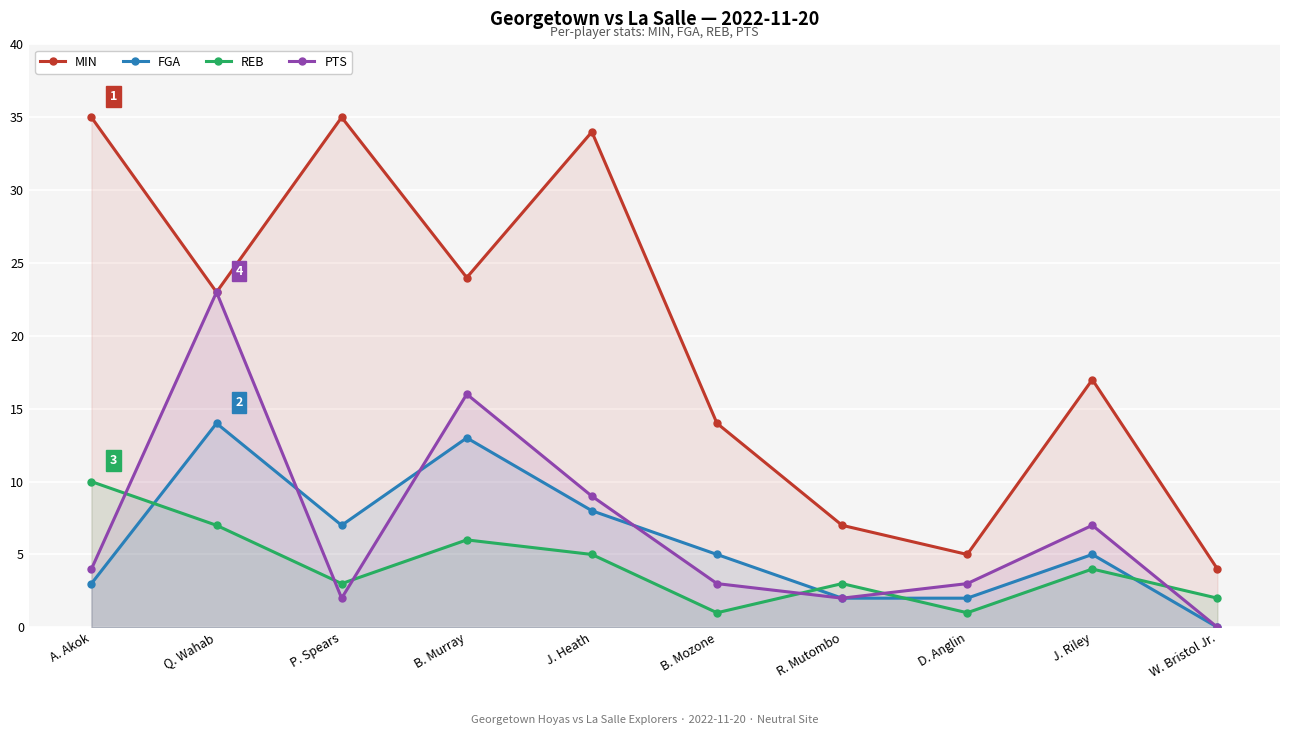

True or false: FGA has a value of 5 at B. Mozone.

True